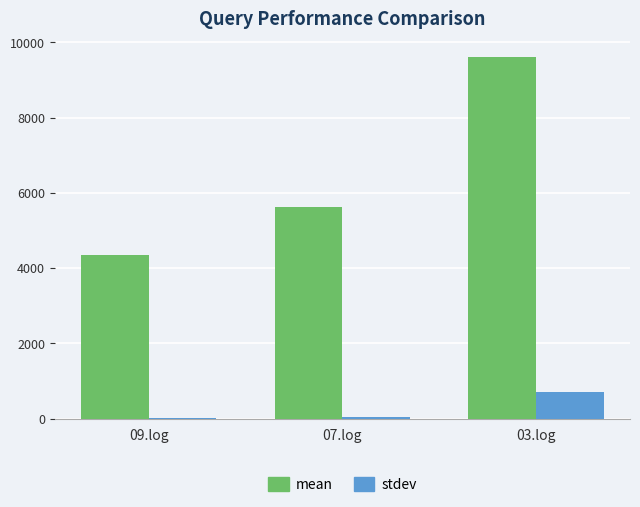

Which series has the largest total across all categories?

mean